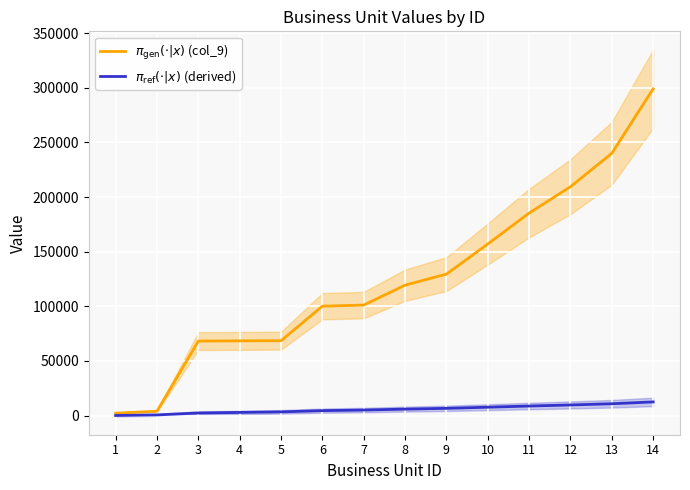

Where is $\pi_{\mathrm{gen}}(\cdot|x)$ (col_9) nearest to the value 150584?

10